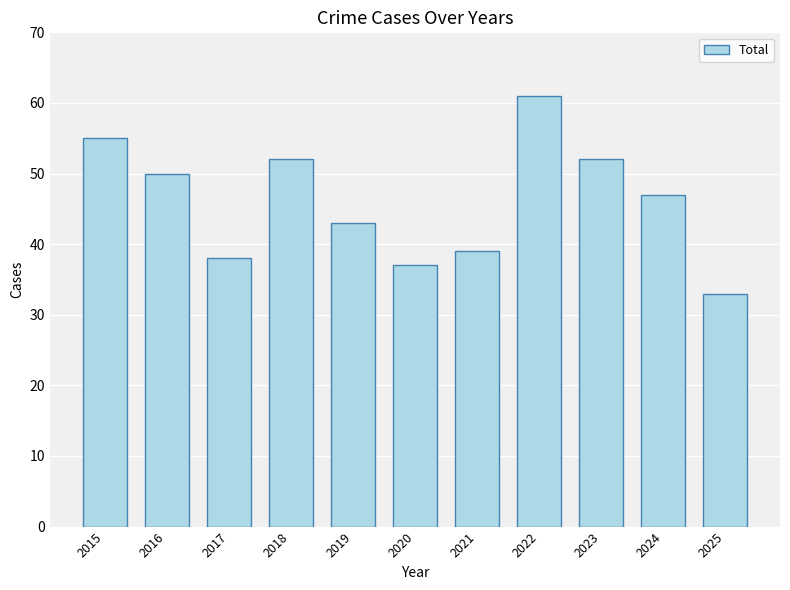

True or false: the data shows 43 at 2019.

True